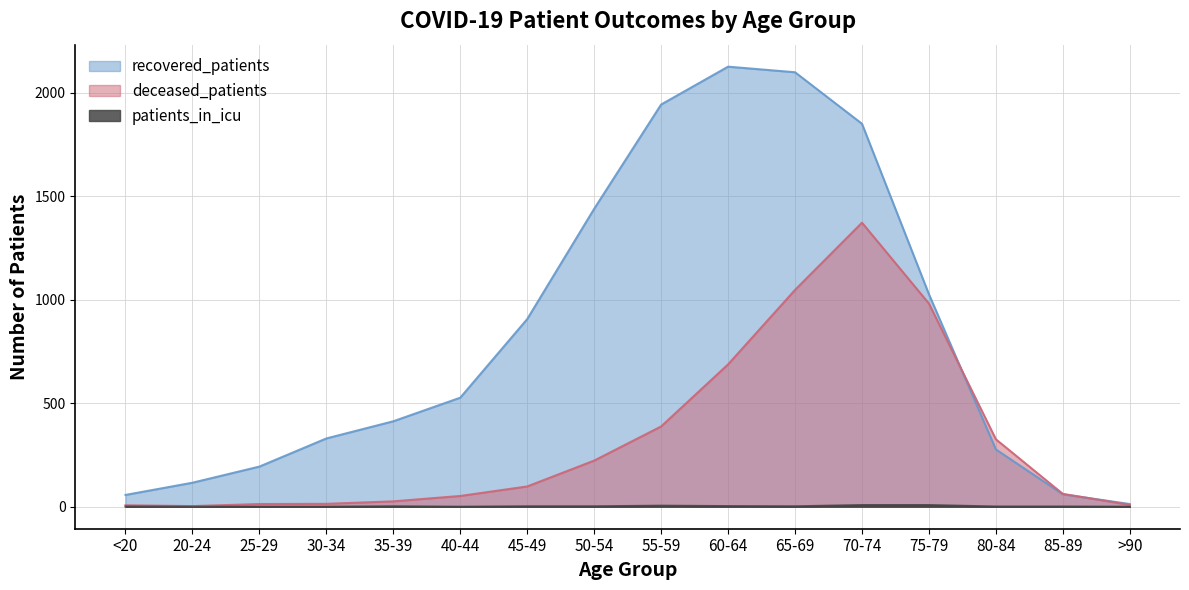

How many lines are shown in the chart?

3